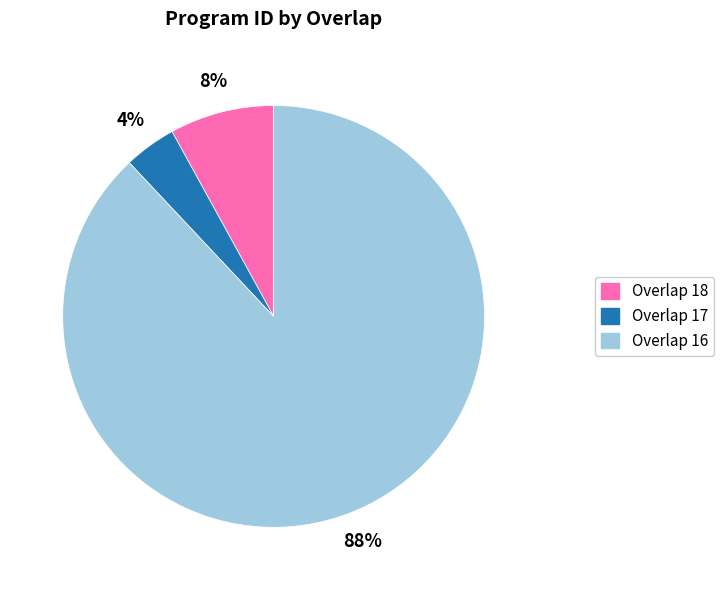

Do Overlap 16 and Overlap 17 together represent more than half of the pie?

Yes